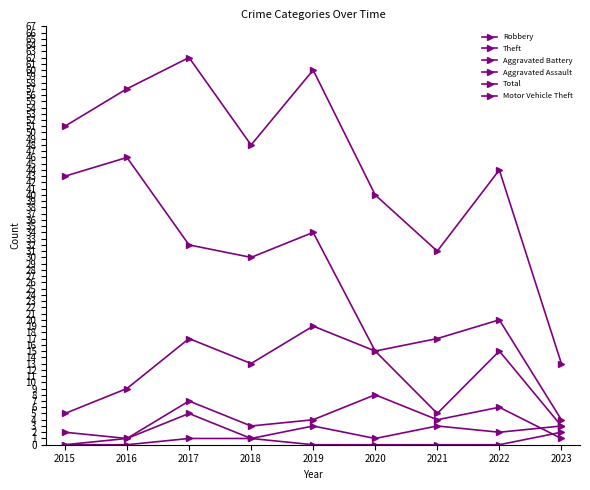

What value does the Motor Vehicle Theft series have at 2023?

2